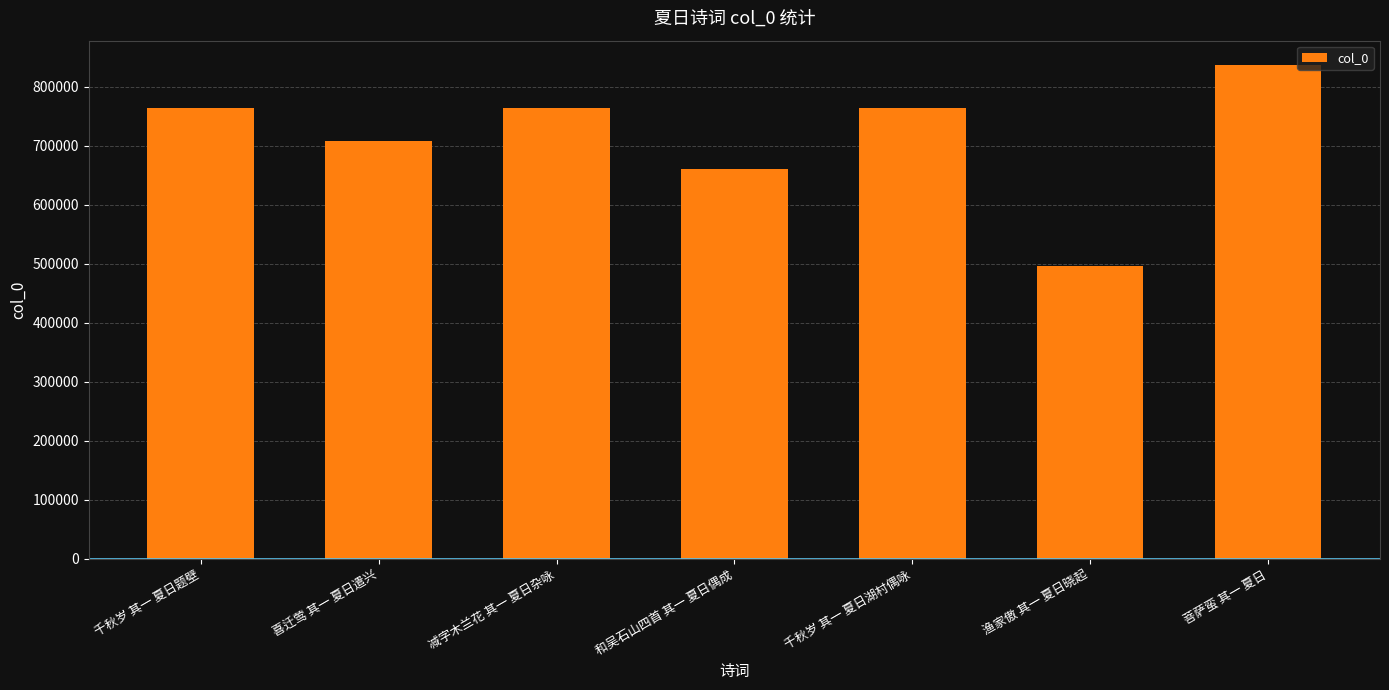

What is the difference between the second highest and minimum values?

267100